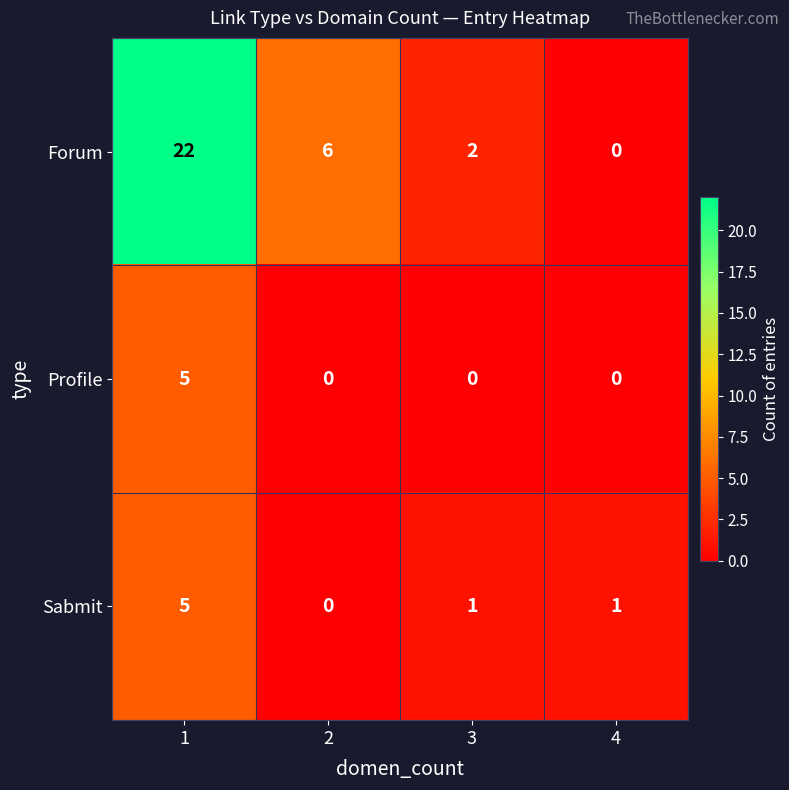

The Profile series shows 5 at 1. True or false?

True